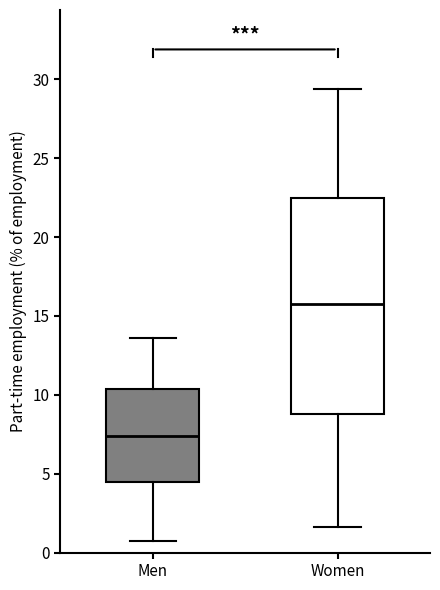

Which box is the tallest, from its lower edge to its upper edge?

Women